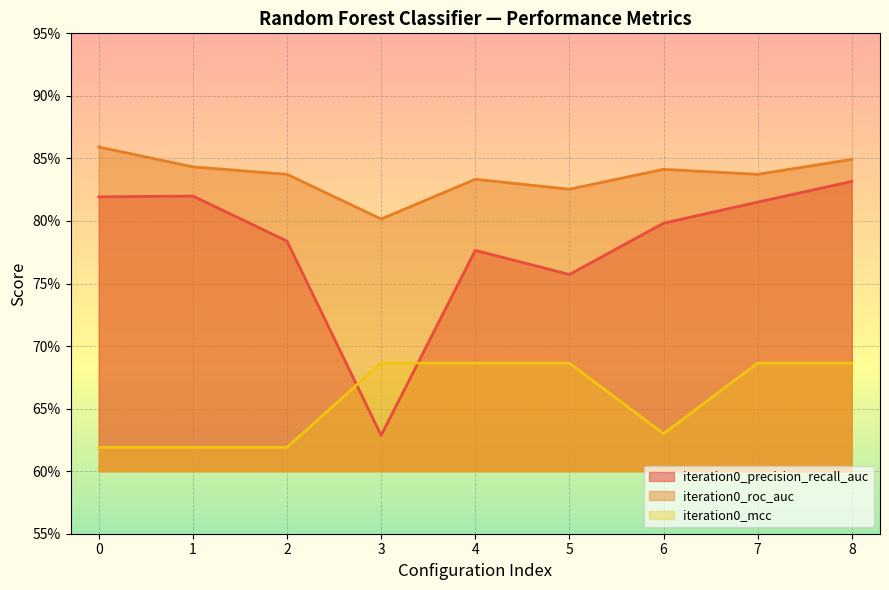

Reading left to right, list all the values displayed in this chart.

iteration0_precision_recall_auc: 0=0.8	1=0.8	2=0.8	3=0.6	4=0.8	5=0.8	6=0.8	7=0.8	8=0.8
iteration0_roc_auc: 0=0.9	1=0.8	2=0.8	3=0.8	4=0.8	5=0.8	6=0.8	7=0.8	8=0.8
iteration0_mcc: 0=0.6	1=0.6	2=0.6	3=0.7	4=0.7	5=0.7	6=0.6	7=0.7	8=0.7